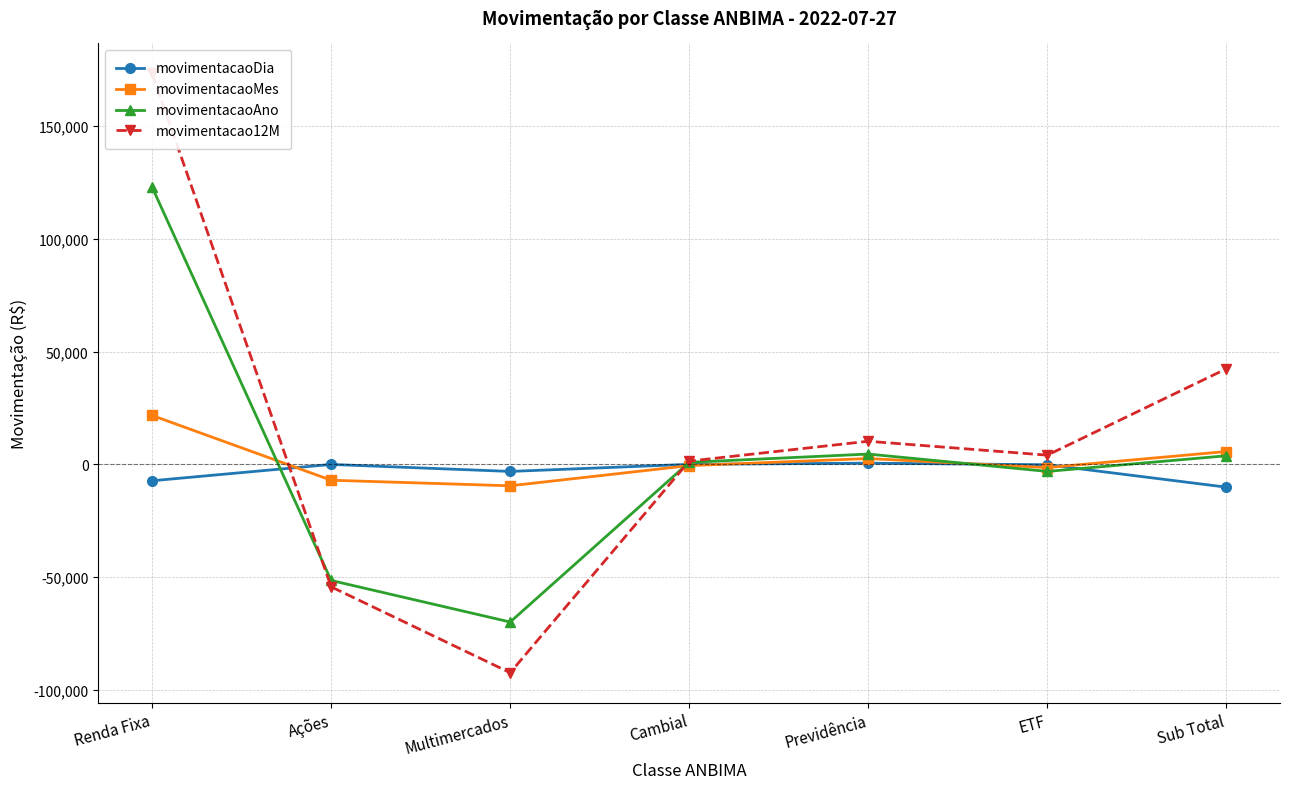

Where is the first local minimum for movimentacaoMes?

Multimercados